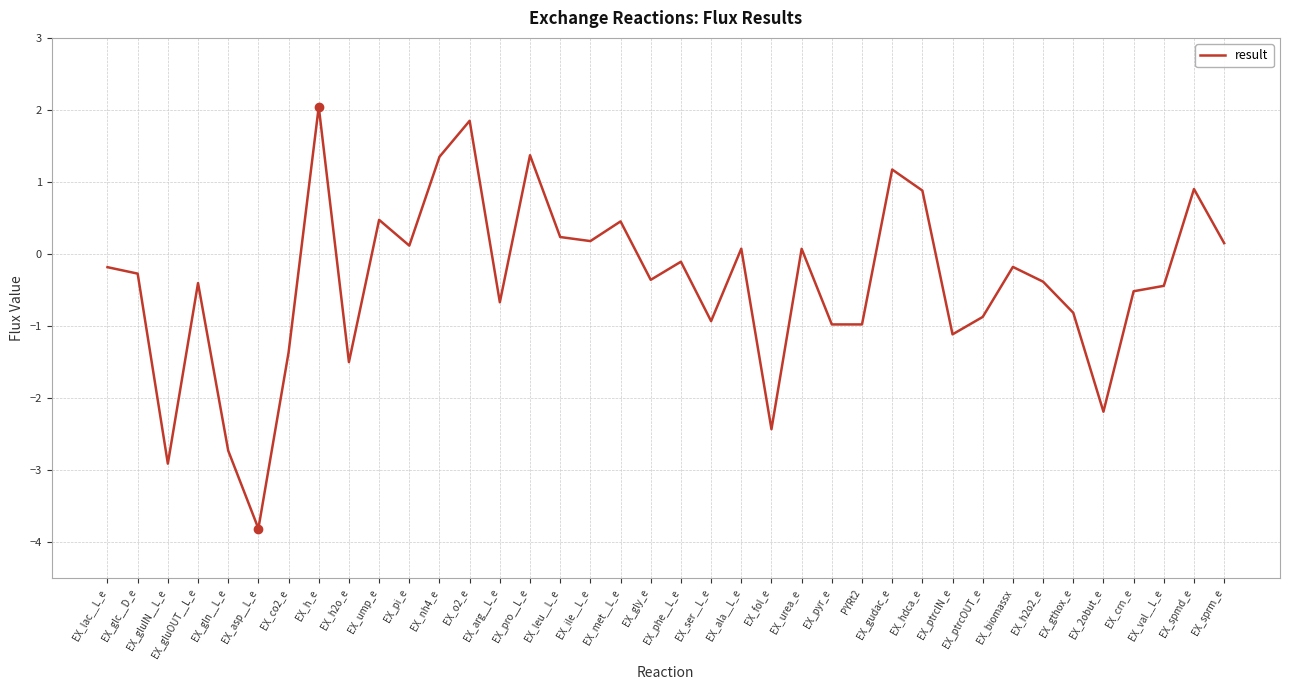

What position from the right is EX_ump_e?

29